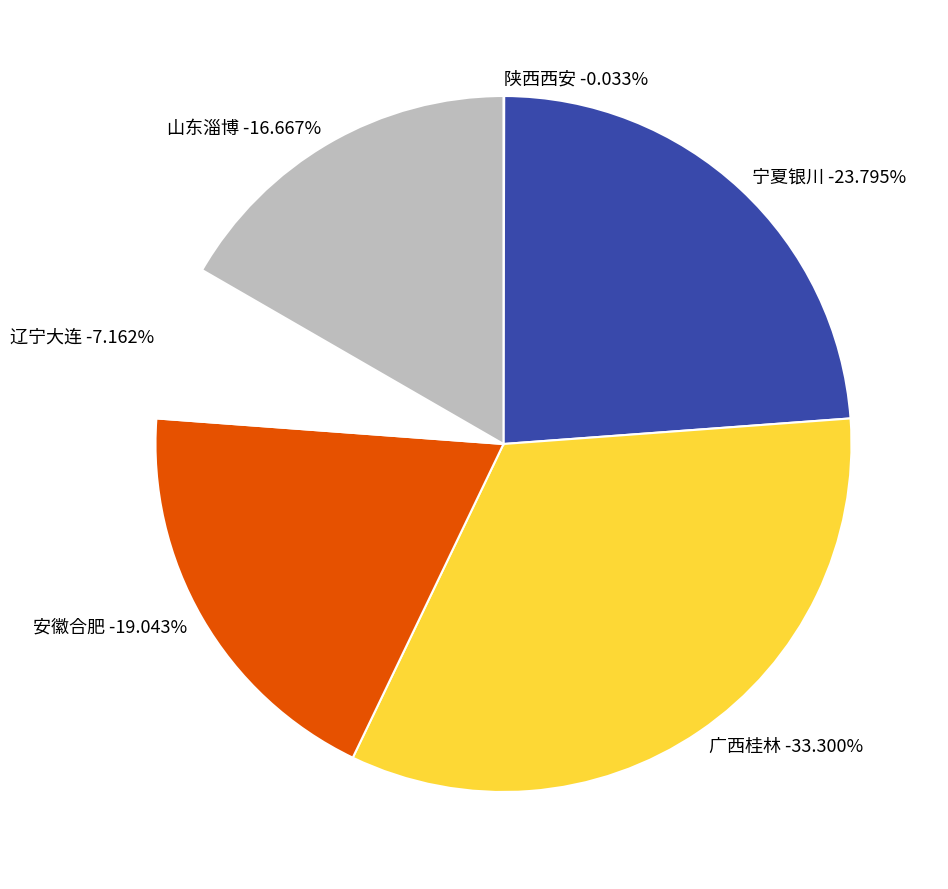

Combined, do 宁夏银川 and 安徽合肥 account for over 50%?

No